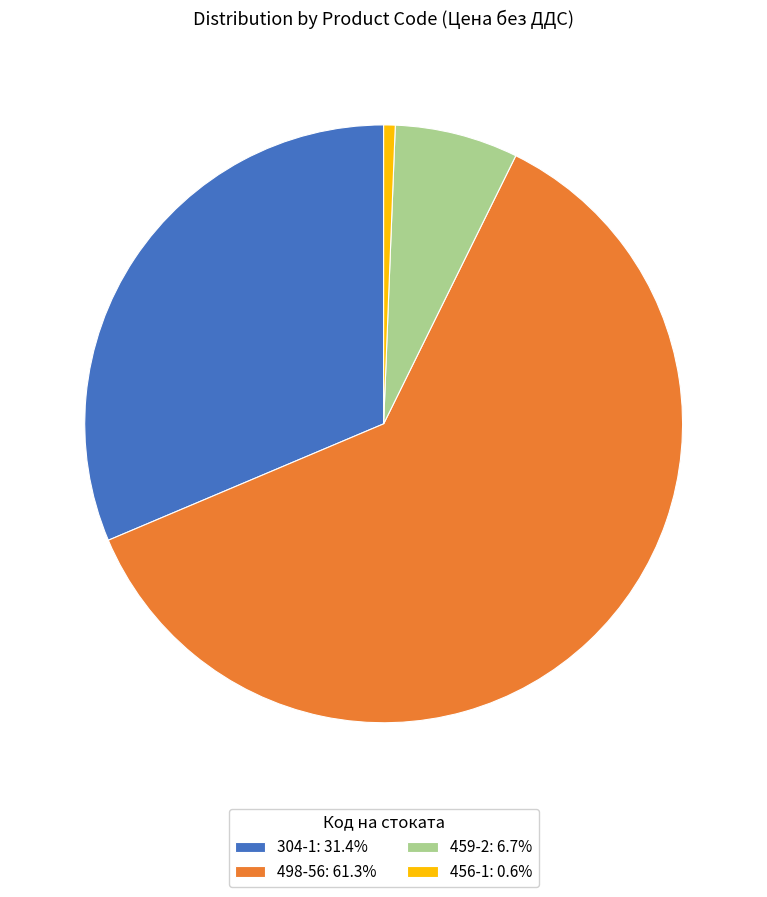

How many segments does this pie chart have?

4